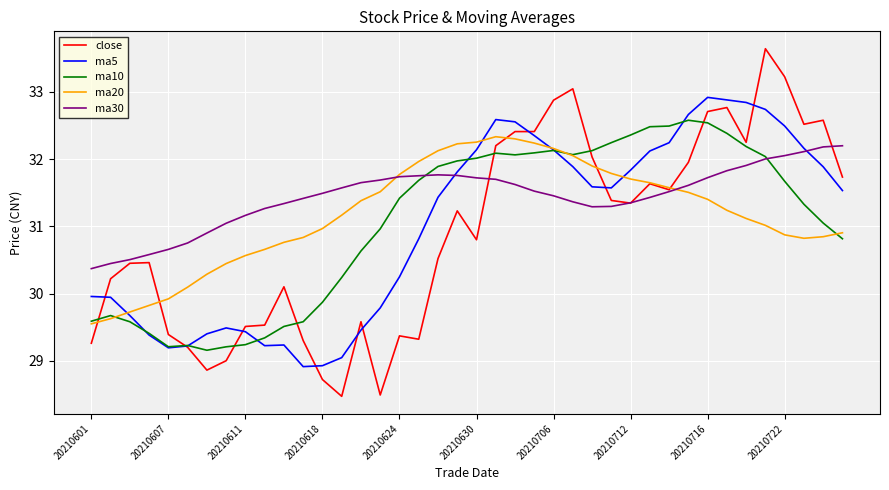

What is the greatest value displayed?

33.6